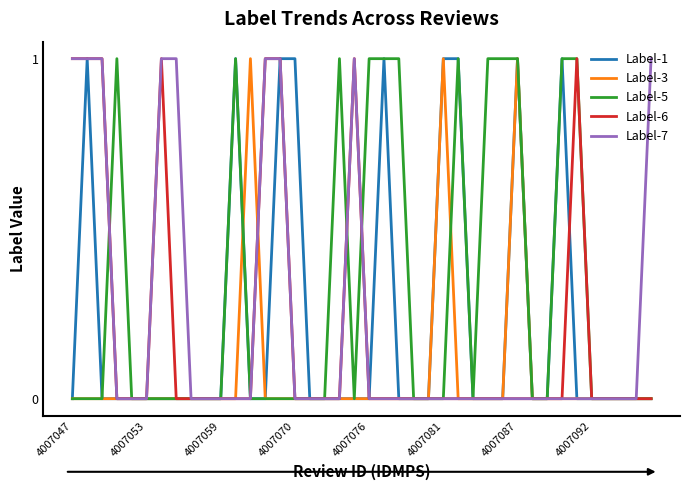

Count the Label-7 values in the range 0 to 1.

40